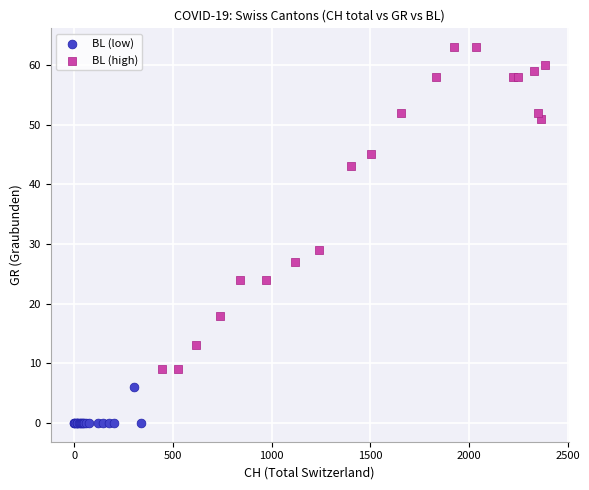

Which series contains the lowest Y value?

BL (low)